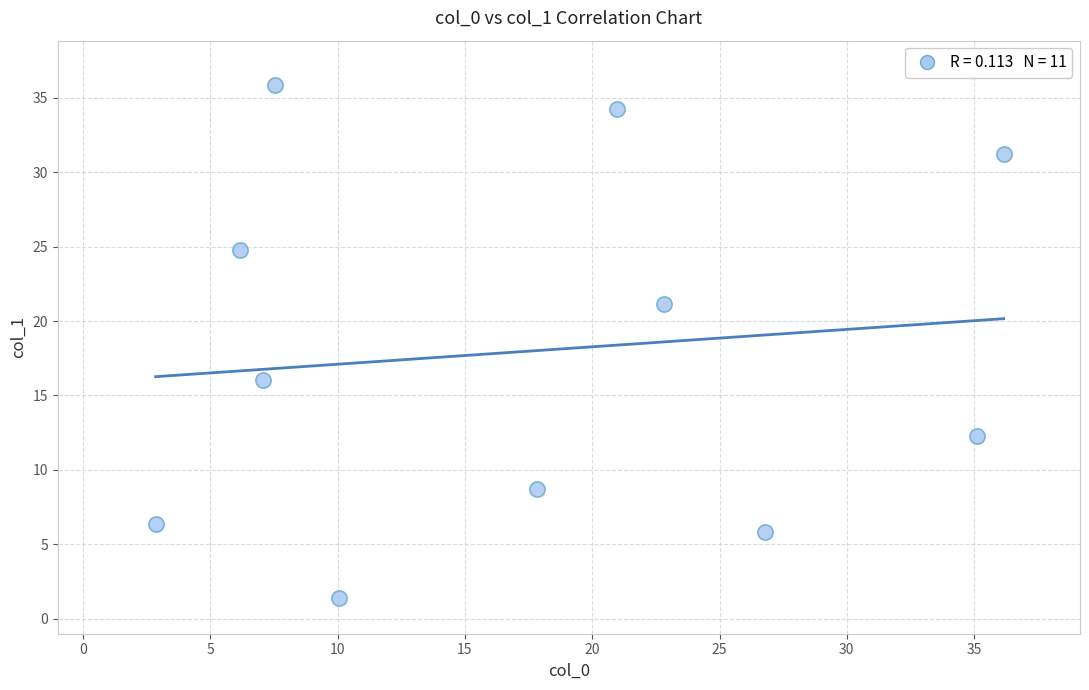

What Y value in the scatter plot is closest to 18?

16.0